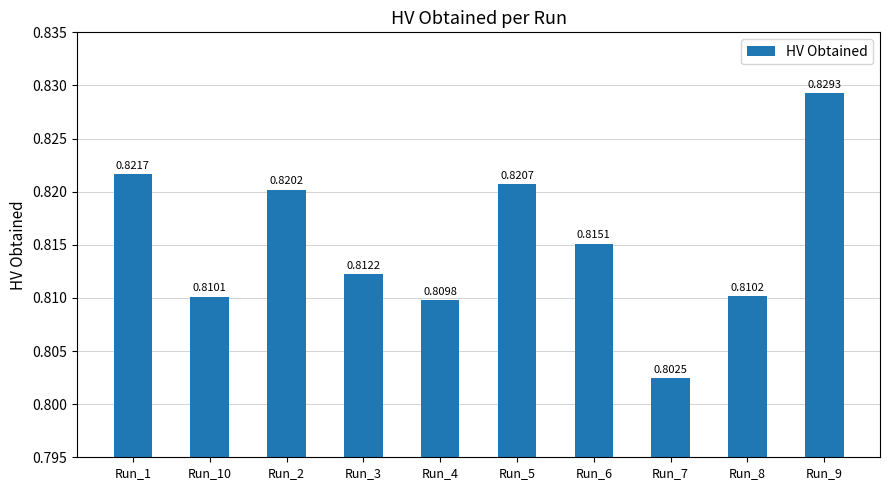

Rank the categories by value from highest to lowest.

Run_9, Run_1, Run_5, Run_2, Run_6, Run_3, Run_8, Run_10, Run_4, Run_7